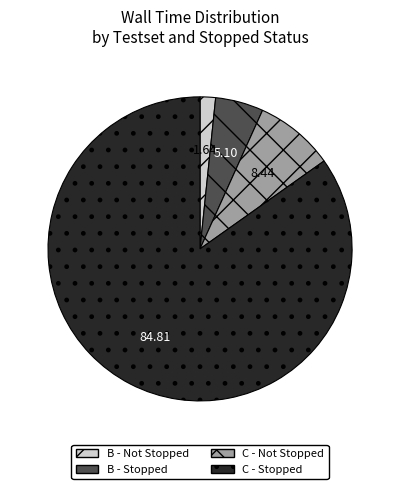

What is the smallest slice in the pie chart?

B - Not Stopped